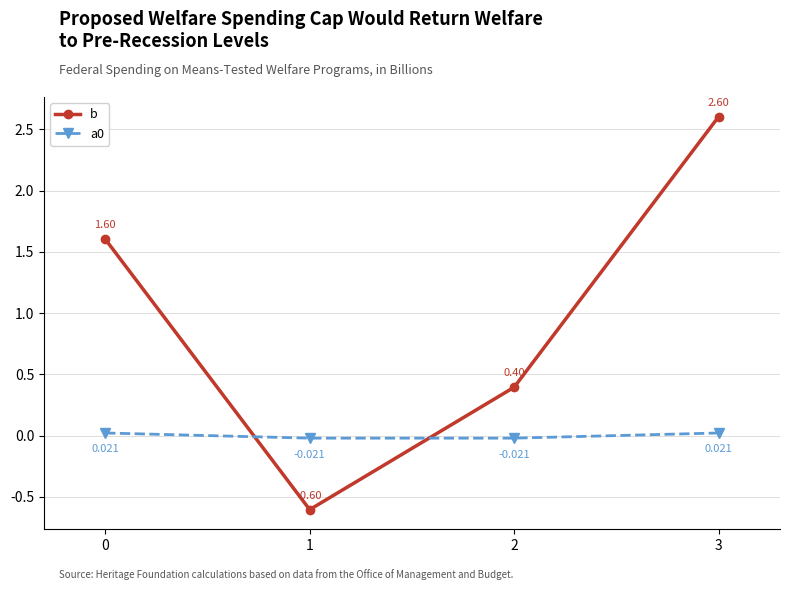

Which series has the largest total across all categories?

b